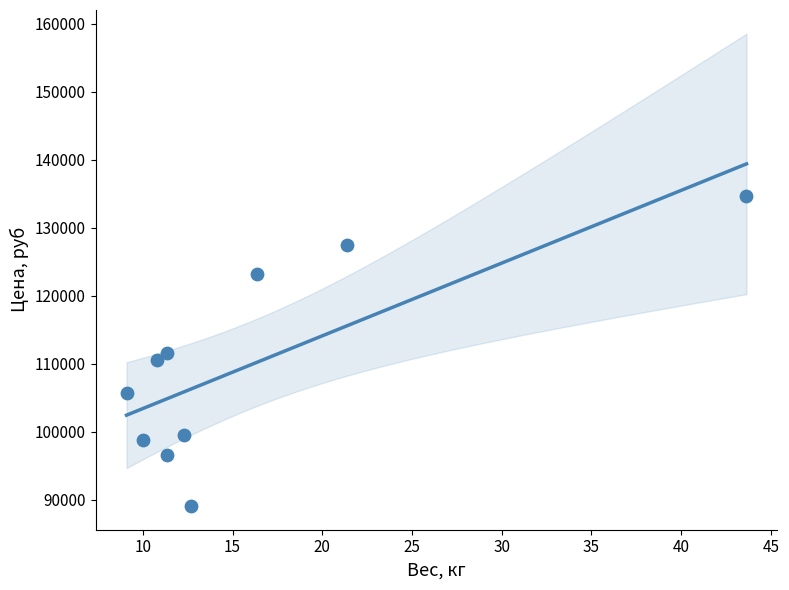

What is the range of Y values (max minus min)?

45643